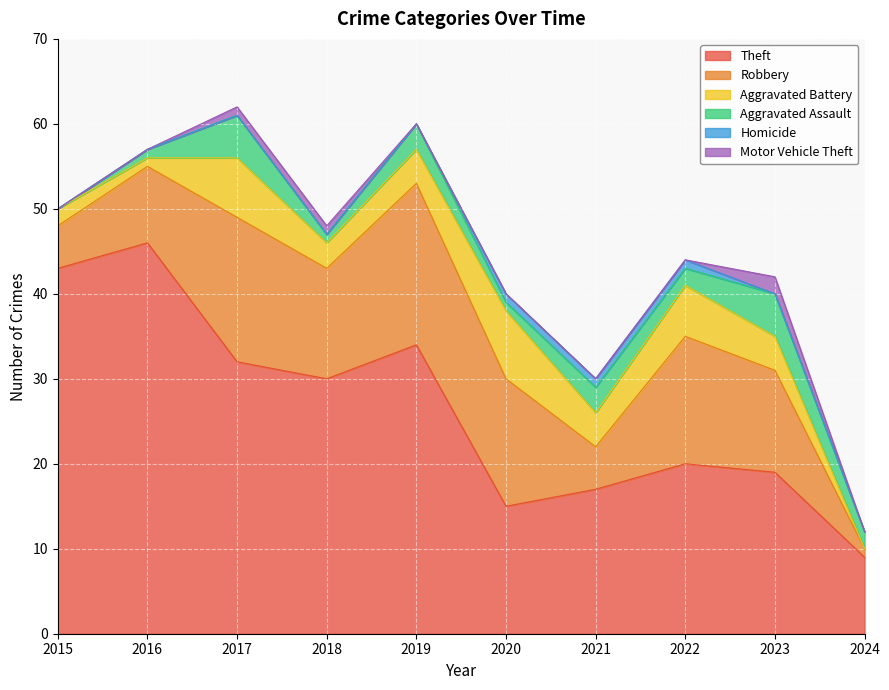

What is the sum of all Theft values?

265